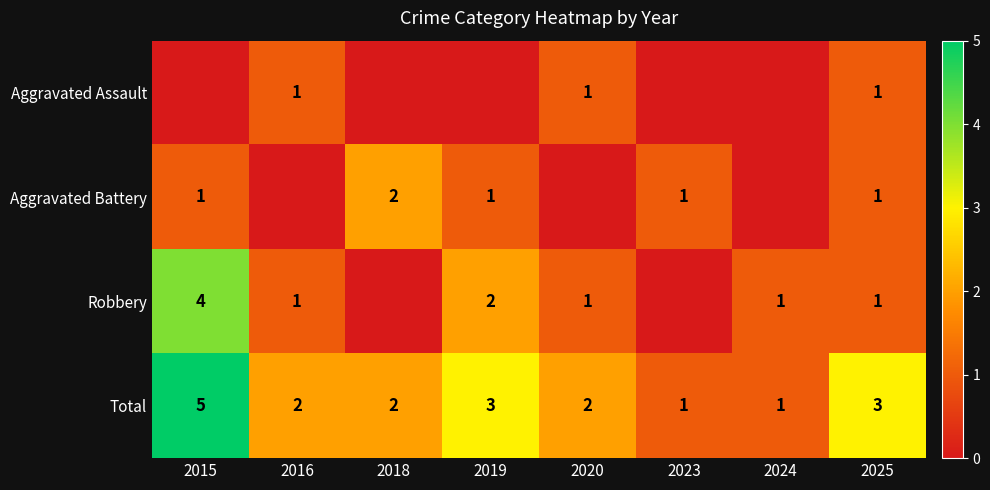

Read the Total value at 2024.

1